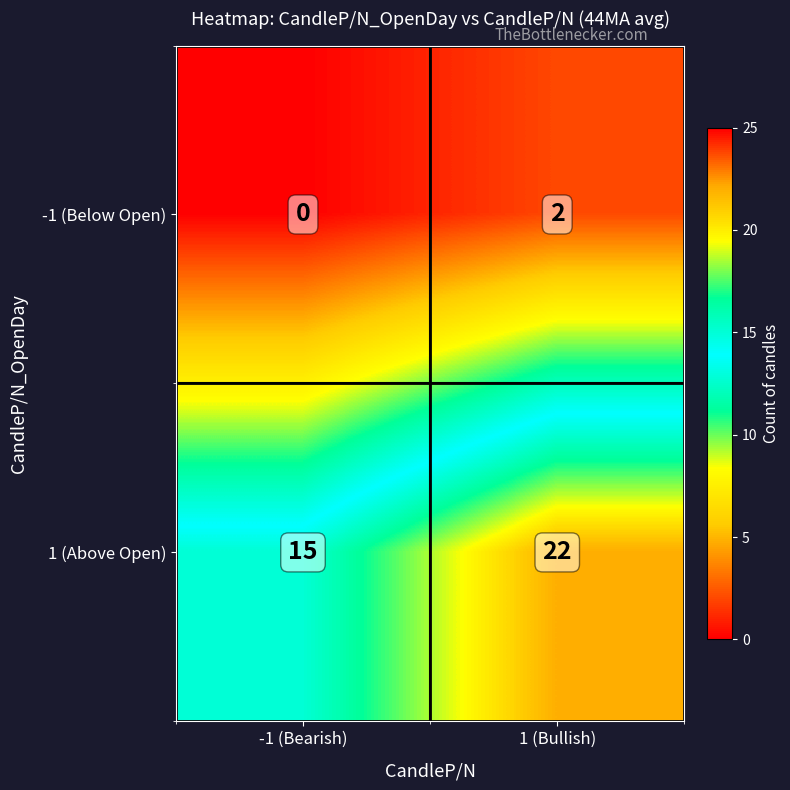

Which series has the largest range (max minus min)?

1 (Above Open)